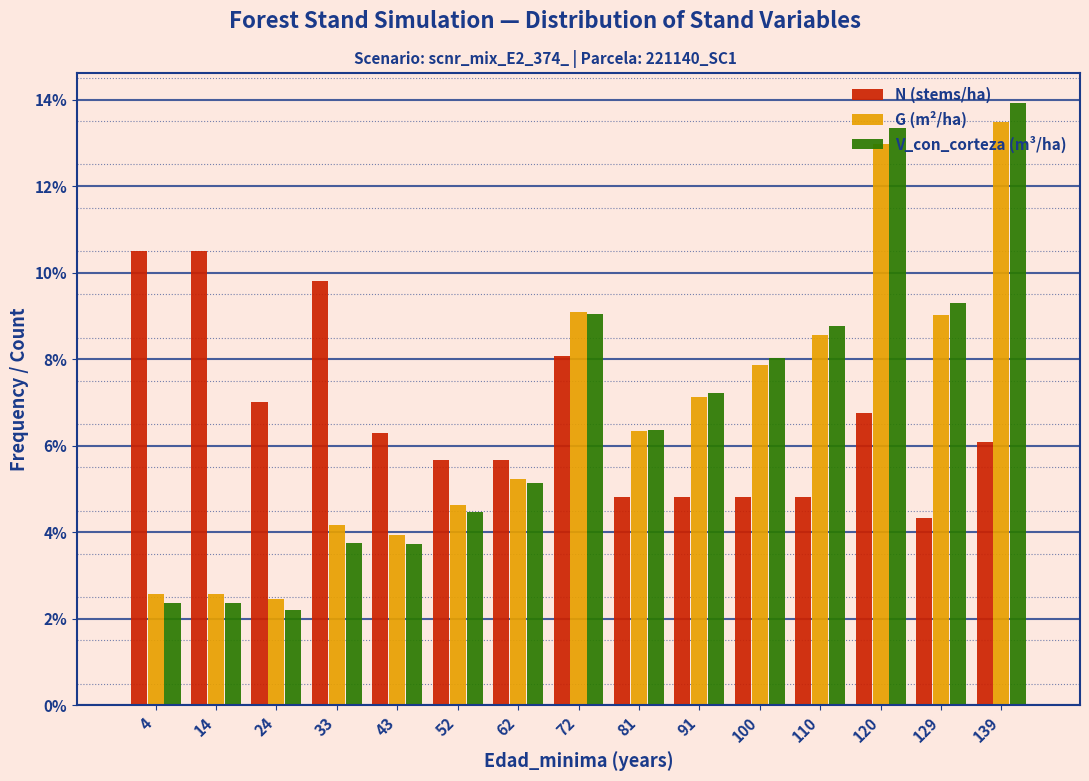

True or false: V_con_corteza (m³/ha) has a value of 13.3 at 120.

True